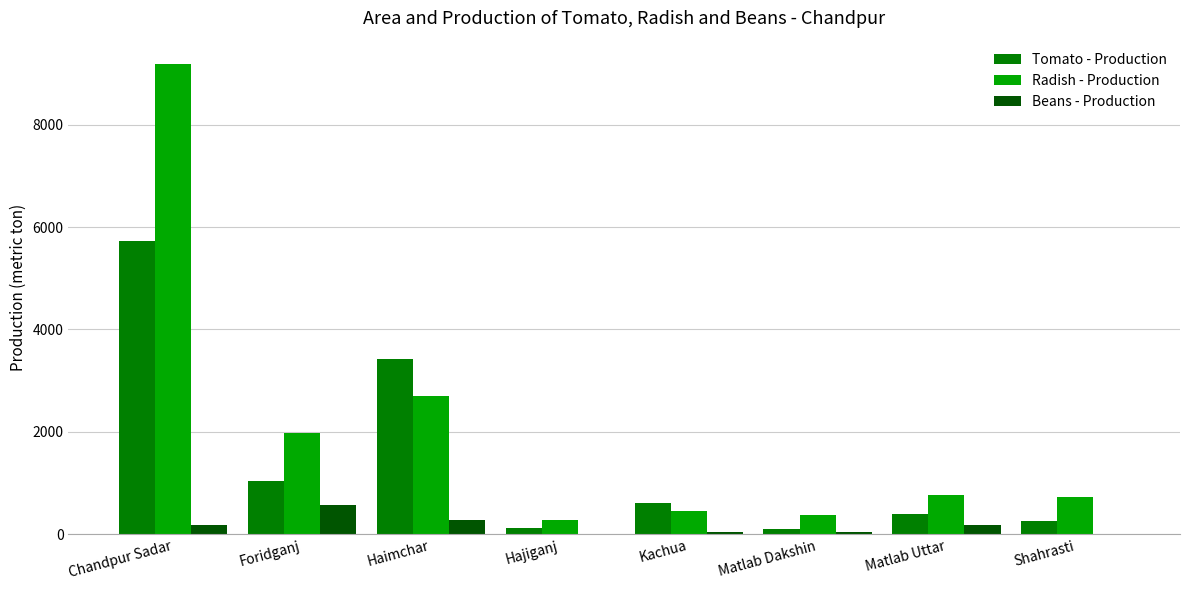

What is the sum of all Radish - Production values?

16485.0